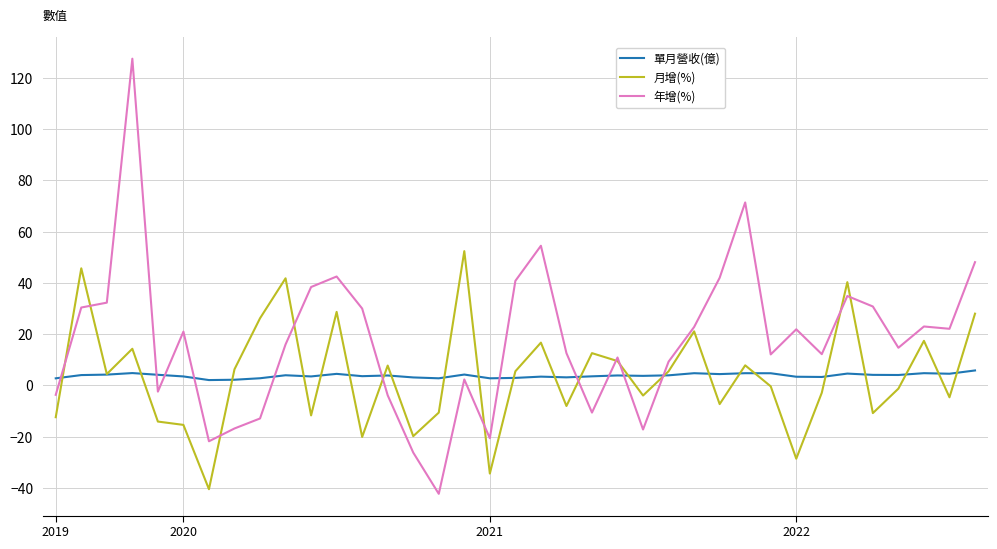

True or false: 單月營收(億) and 年增(%) intersect in this chart.

True